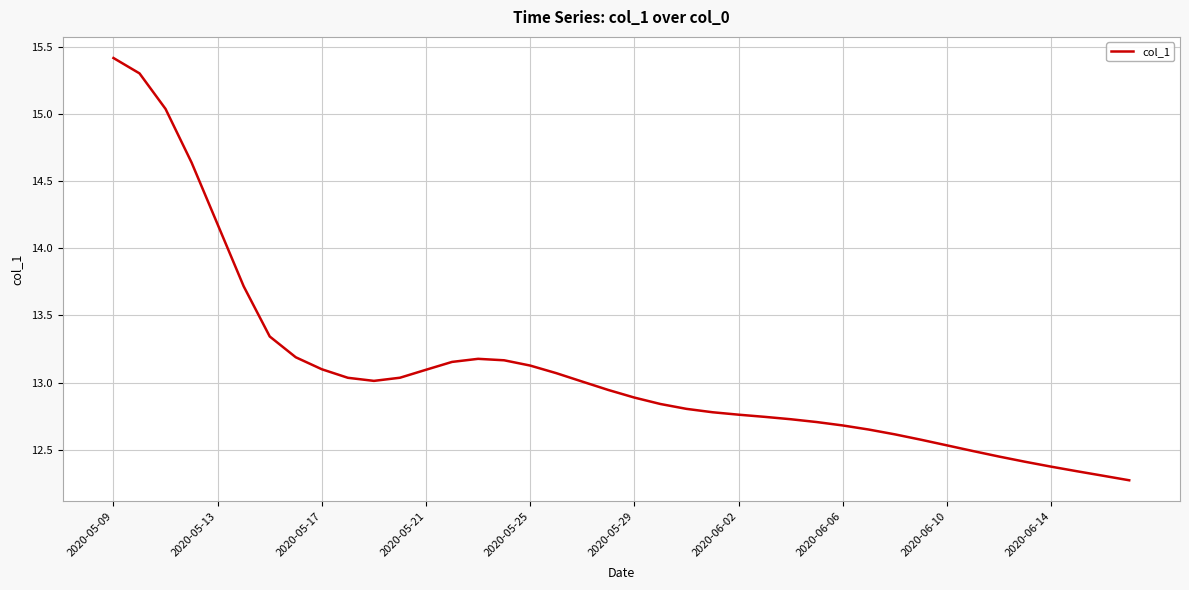

What is the difference between the maximum and minimum values?

3.1